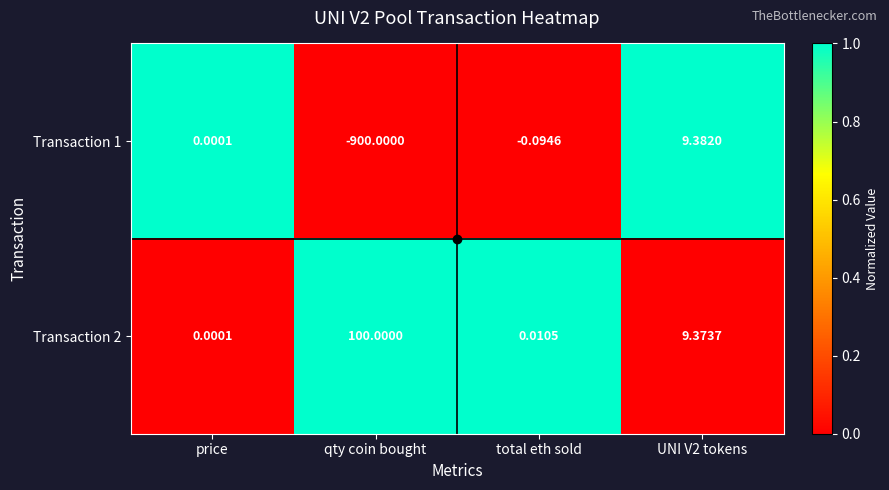

At which label does Transaction 1 first exceed 0?

price